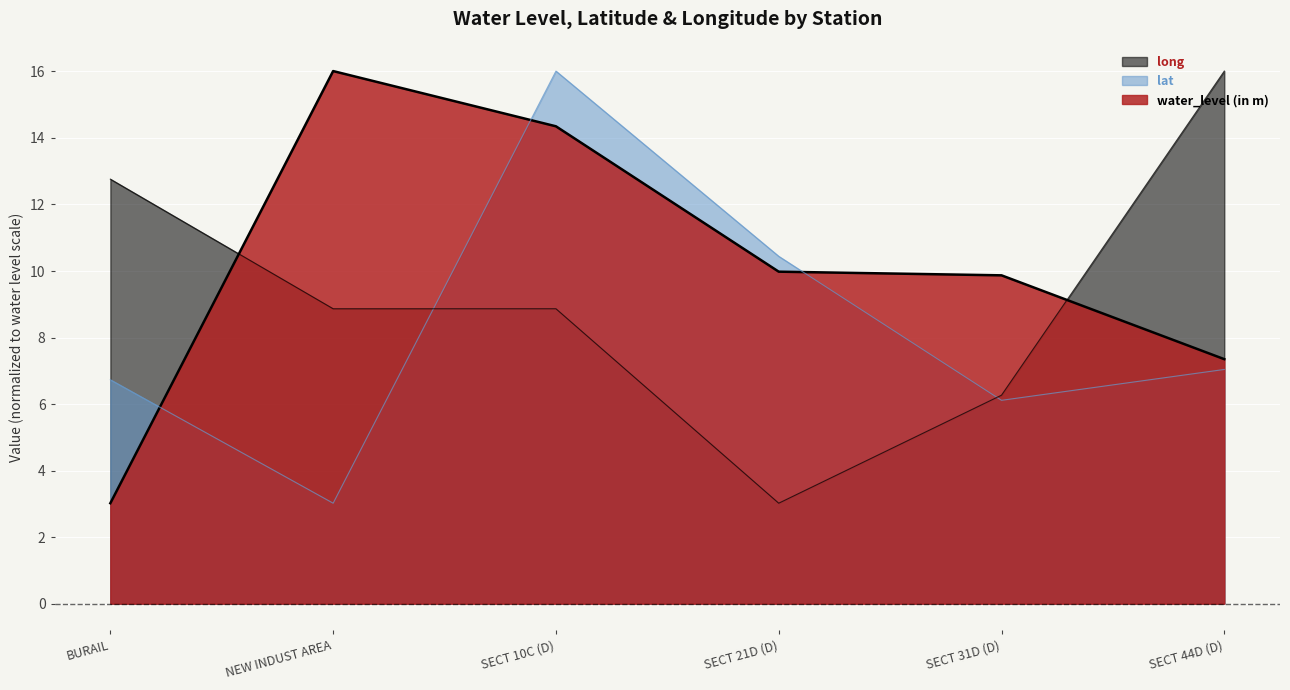

Reading left to right, list all the values displayed in this chart.

water_level (in m): BURAIL=3.0	NEW INDUST AREA=16.0	SECT 10C (D)=14.3	SECT 21D (D)=10.0	SECT 31D (D)=9.9	SECT 44D (D)=7.3
lat: BURAIL=6.7	NEW INDUST AREA=3.0	SECT 10C (D)=16.0	SECT 21D (D)=10.4	SECT 31D (D)=6.1	SECT 44D (D)=7.0
long: BURAIL=12.8	NEW INDUST AREA=8.9	SECT 10C (D)=8.9	SECT 21D (D)=3.0	SECT 31D (D)=6.3	SECT 44D (D)=16.0